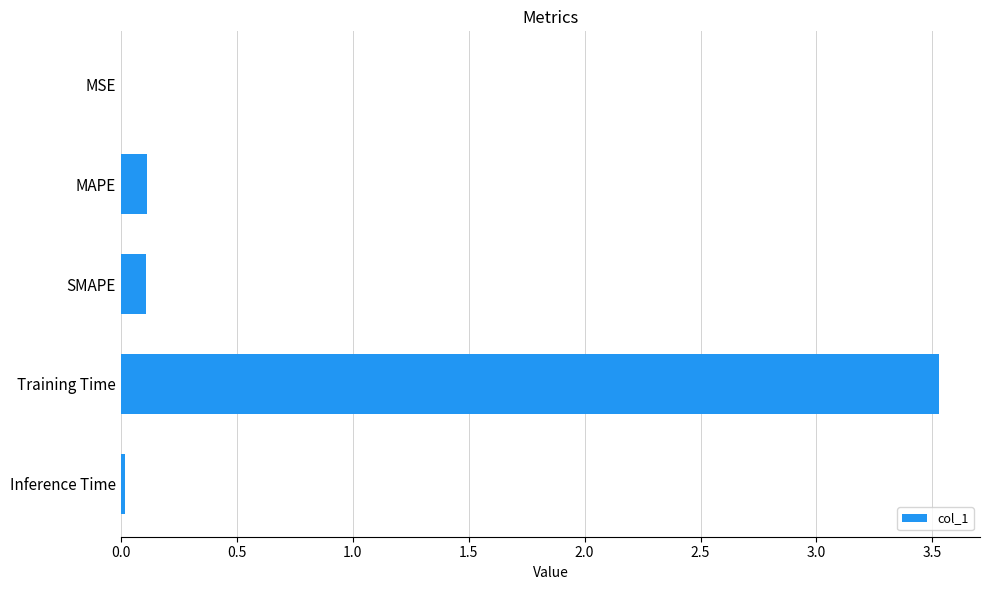

The value at MSE is 0.0. True or false?

True